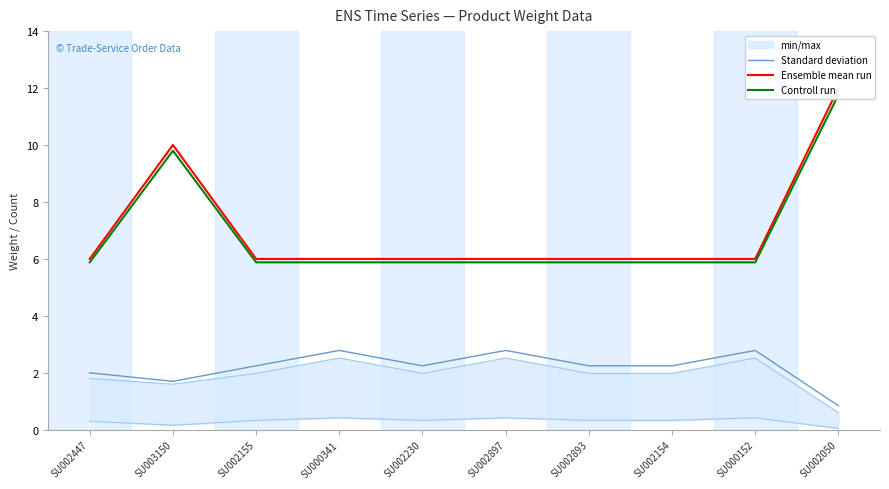

True or false: Ensemble mean run and Standard deviation cross at least once.

False